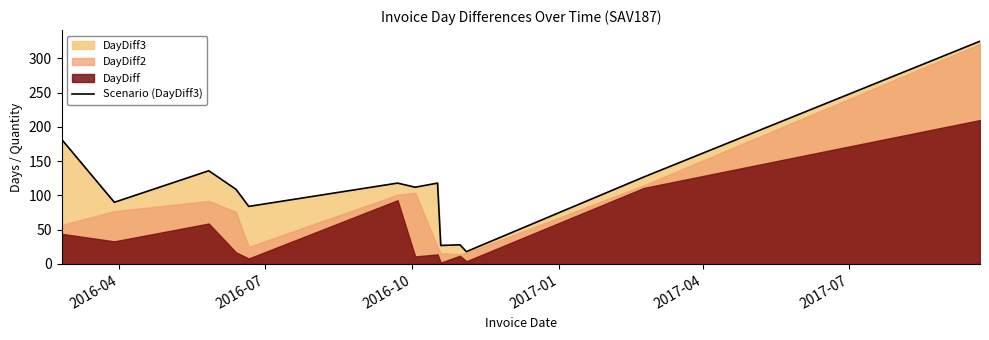

What is the minimum value for Scenario (DayDiff3)?

18